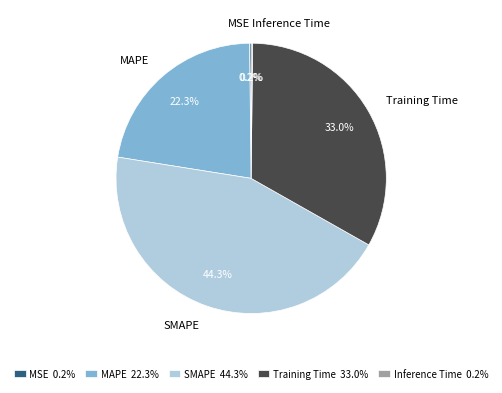

Which slice is the largest?

SMAPE